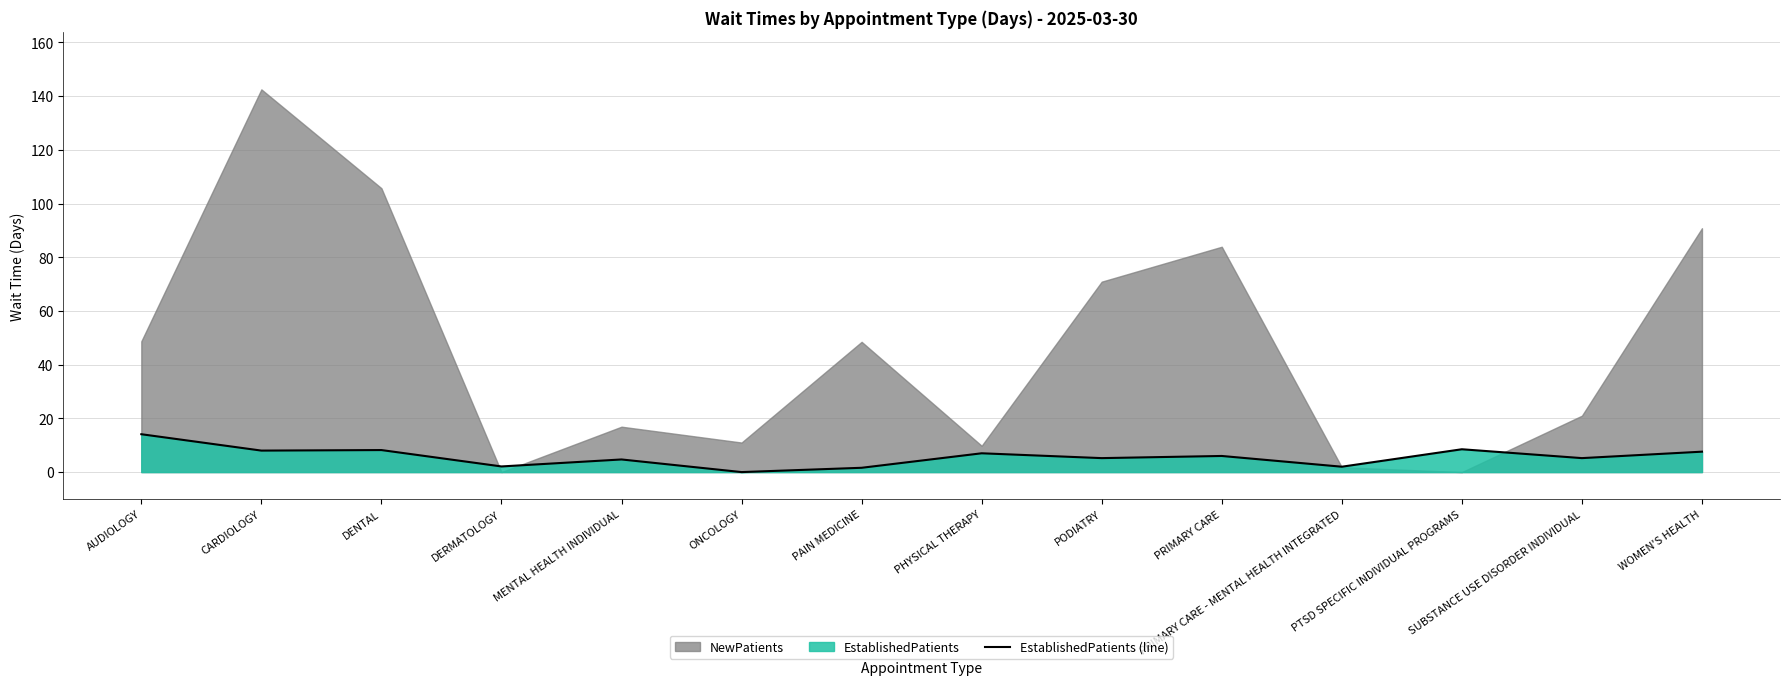

Where does the data first go above 6?

AUDIOLOGY